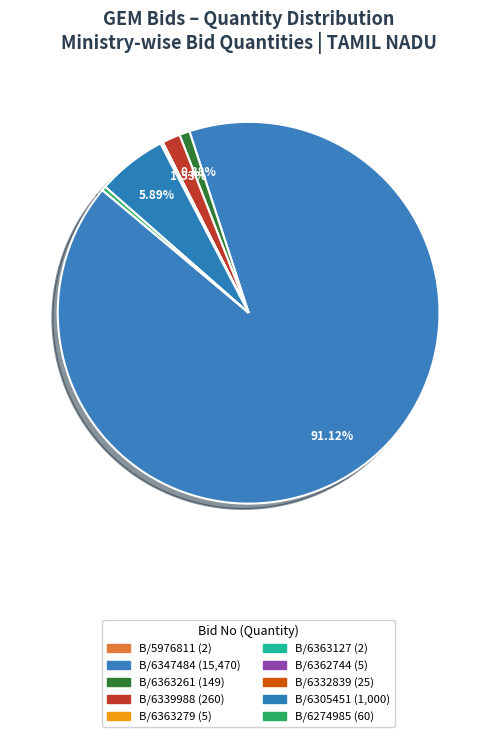

How many segments does this pie chart have?

10